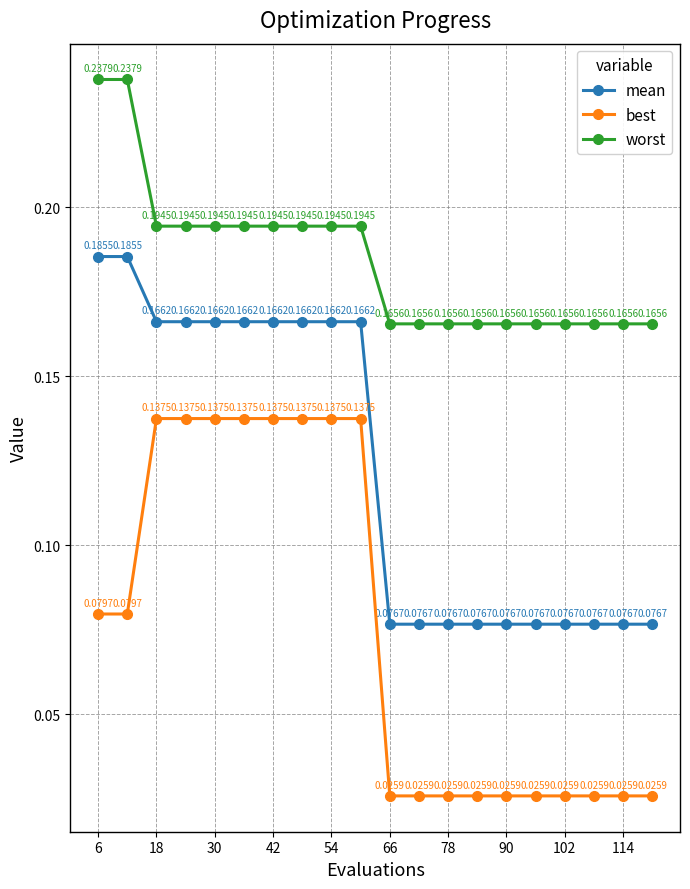

What is the sum of all worst values?

3.7